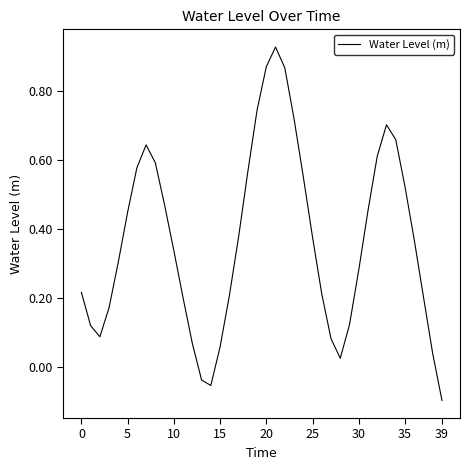

How many points are lower than both their immediate neighbors (excluding endpoints)?

3